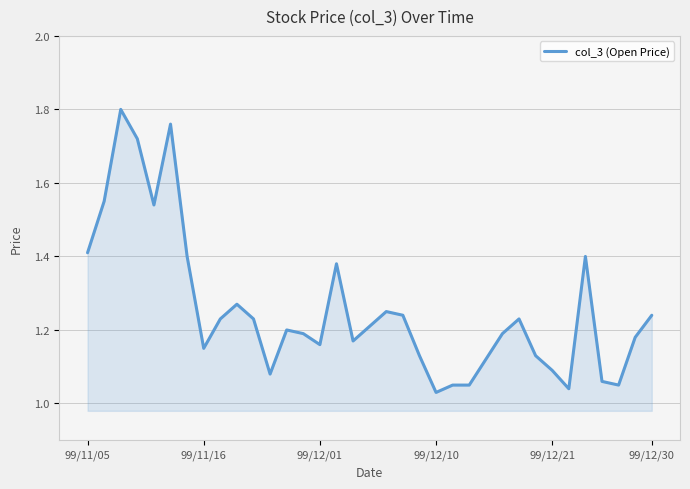

What is the difference between the maximum and minimum values?

0.8